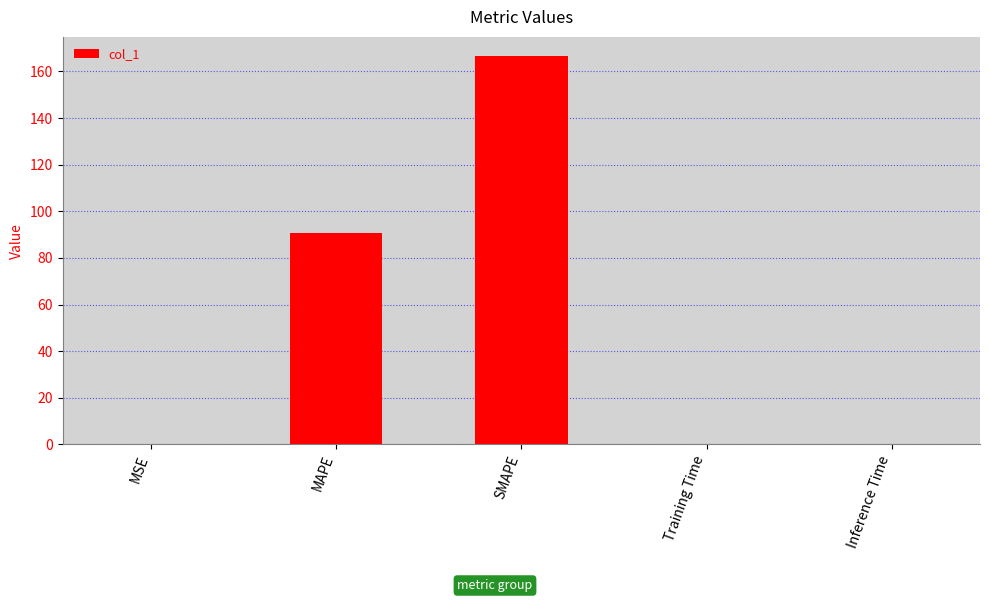

At which label is the value closest to 83?

MAPE